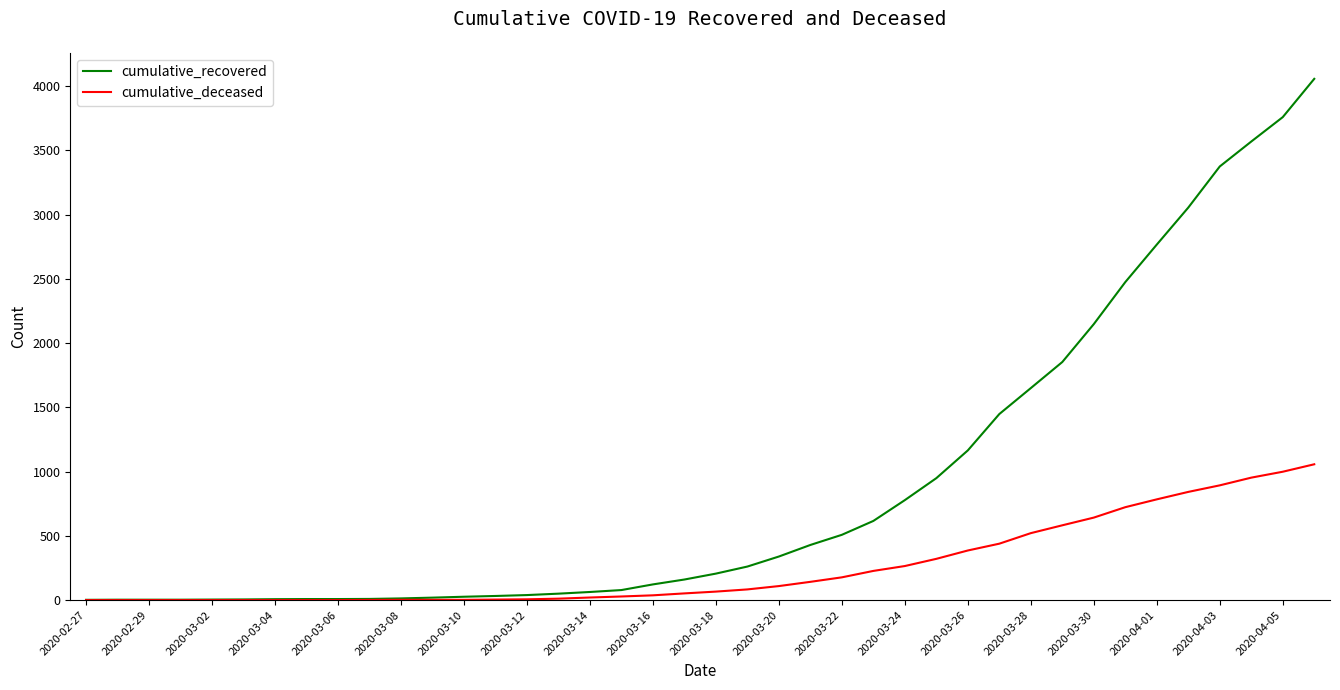

Which series has the widest spread of values?

cumulative_recovered